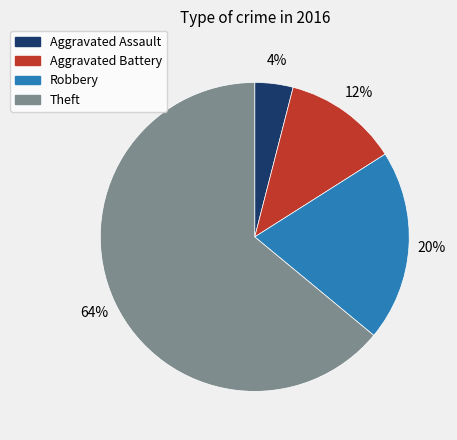

To the nearest percent, what portion does Aggravated Assault represent?

4%